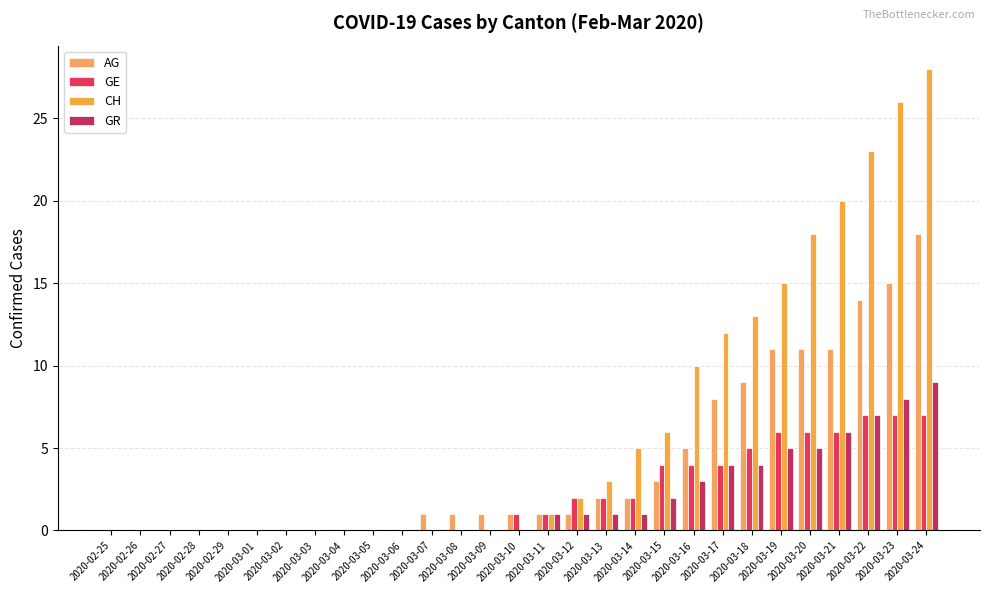

Which series has the largest total across all categories?

CH